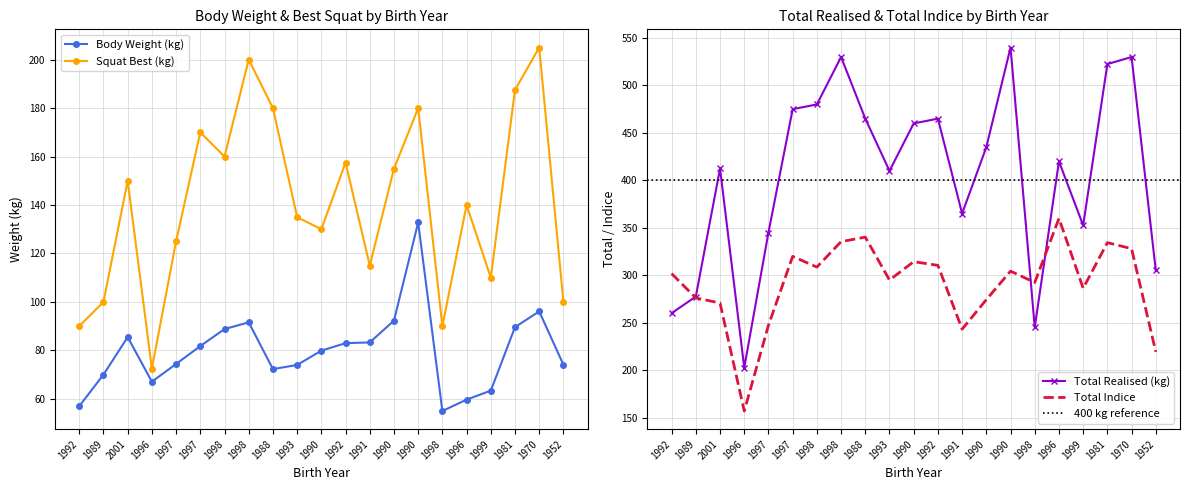

What is the minimum value shown in the chart?

55.0